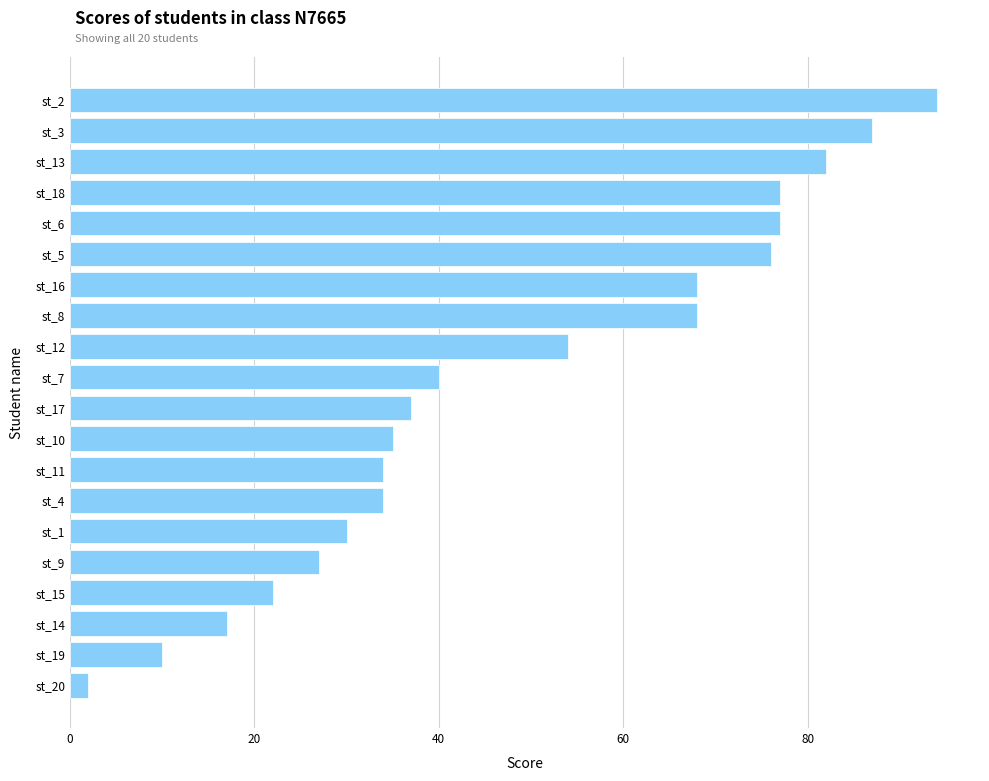

What is the difference between the maximum and minimum values?

92